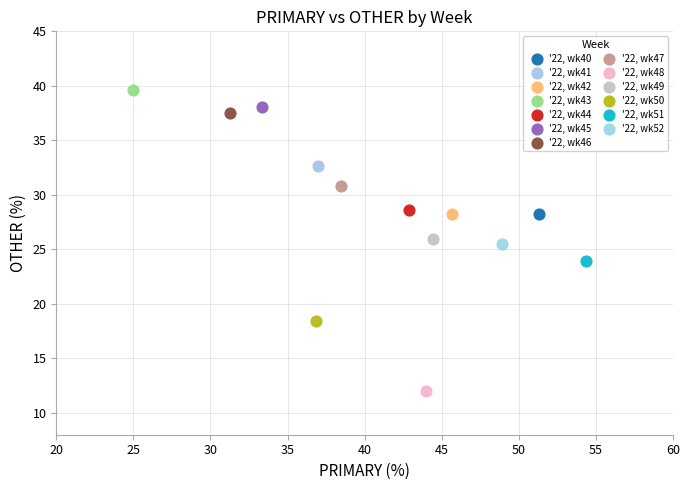

Which series reaches the maximum Y coordinate?

'22, wk43